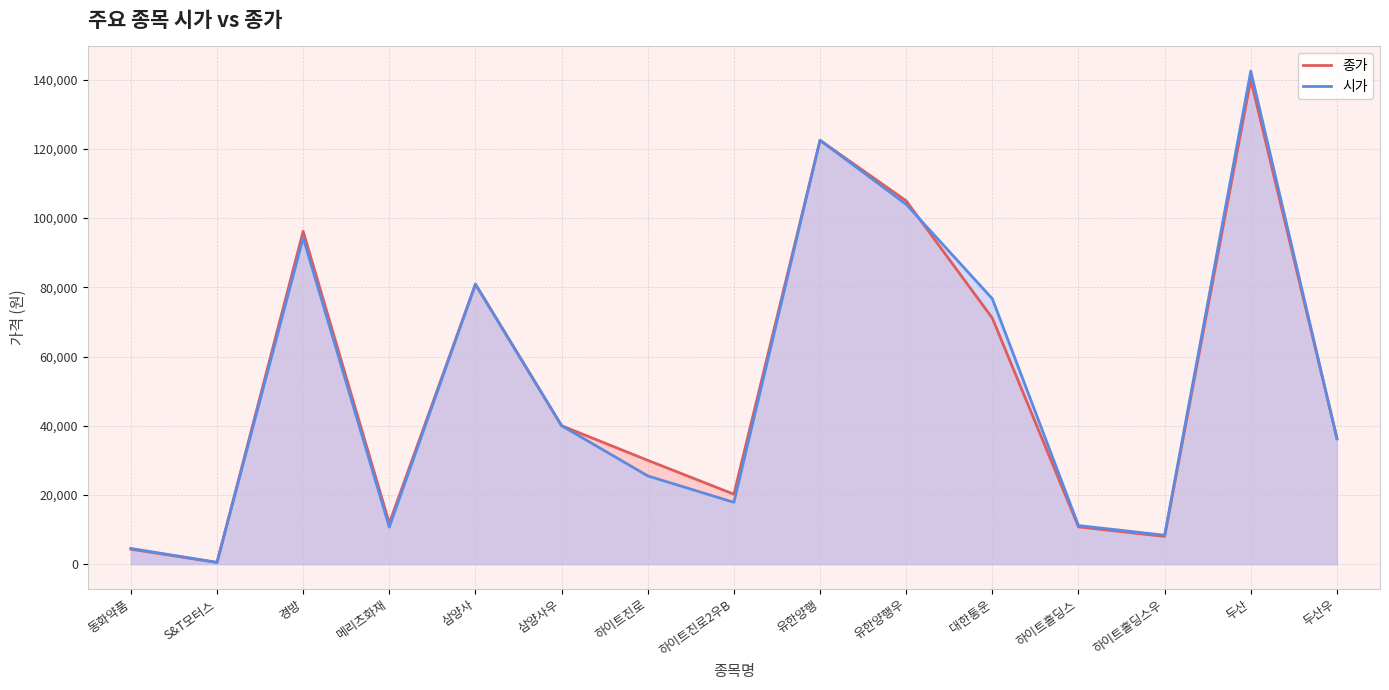

What is the sum of all 시가 values?

775670